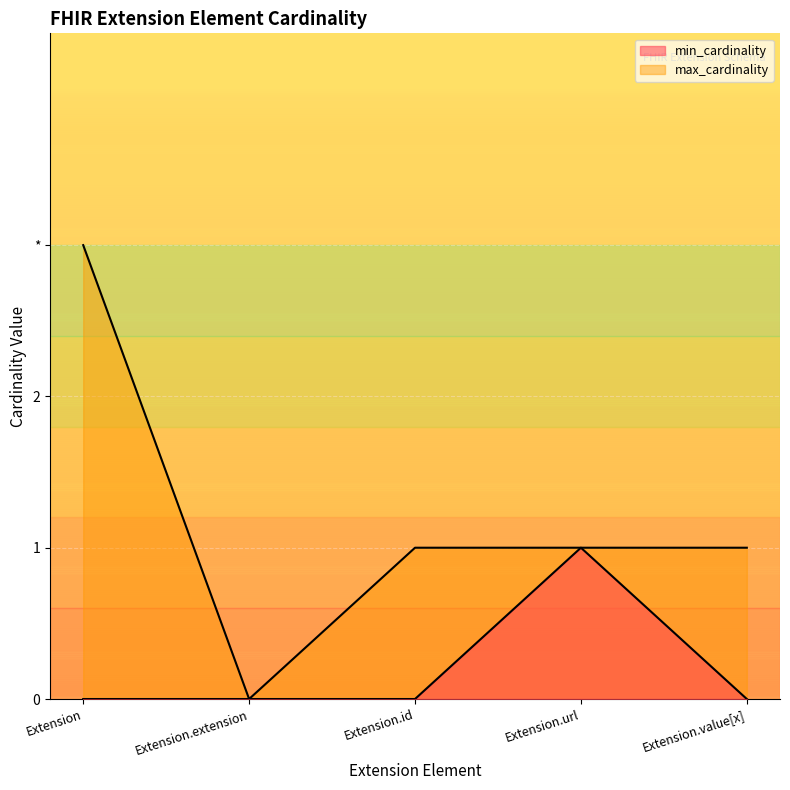

Is it true that the value at Extension.url is 1?

False